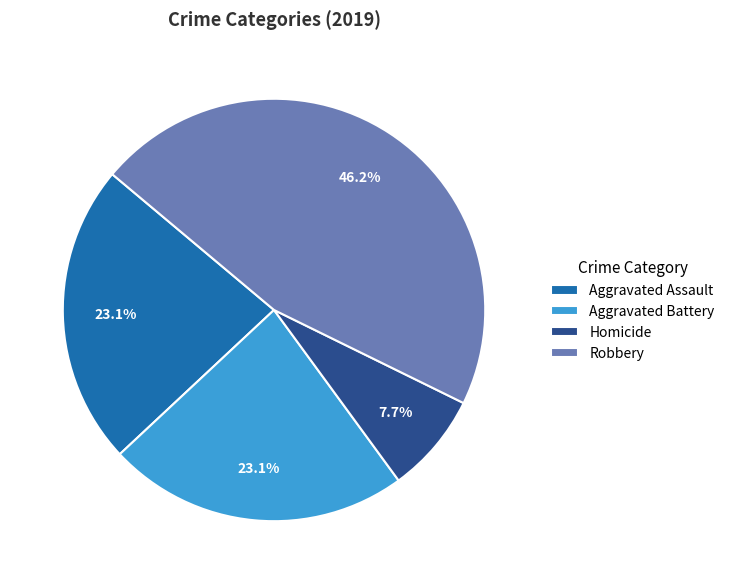

Which category has the smallest portion of the pie?

Homicide